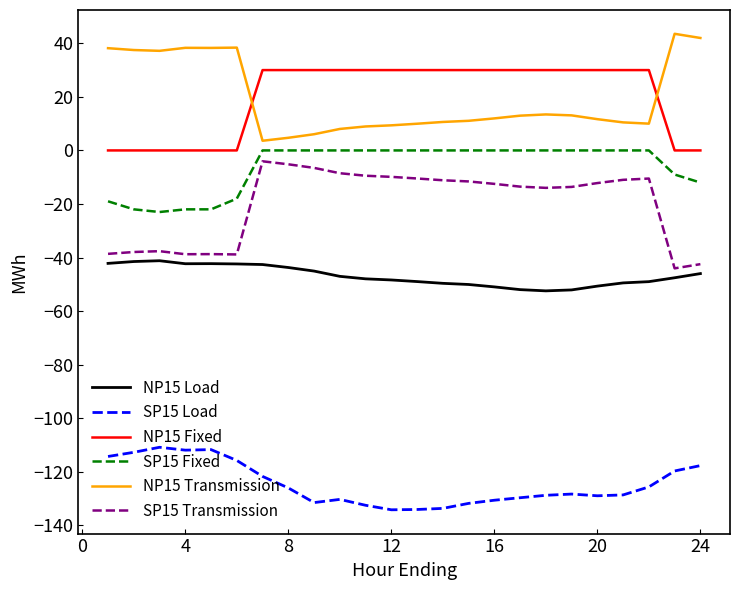

What is the average value of the NP15 Fixed series?

20.0